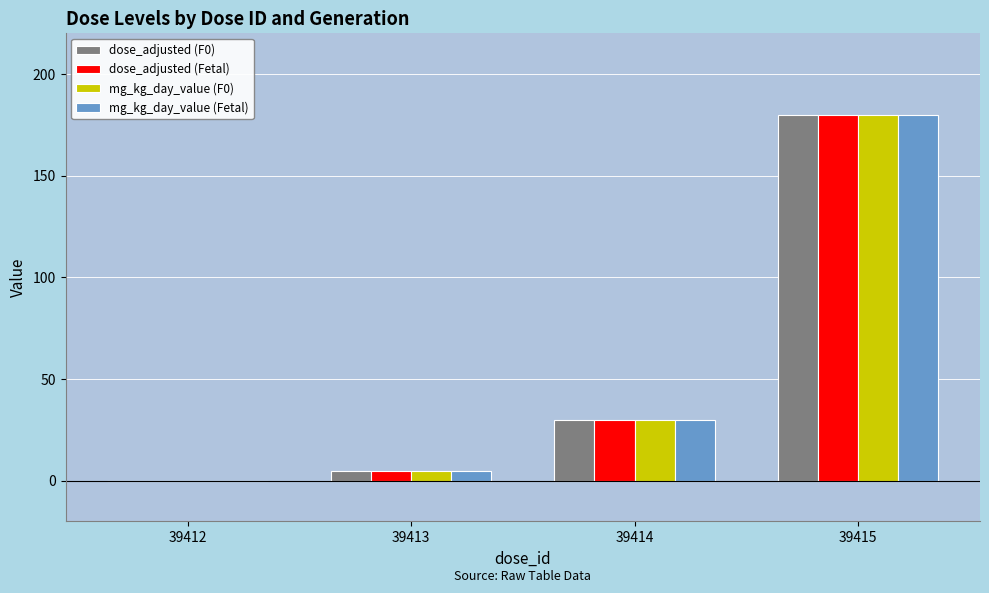

What are all the series names shown in the legend?

dose_adjusted (F0), dose_adjusted (Fetal), mg_kg_day_value (F0), mg_kg_day_value (Fetal)